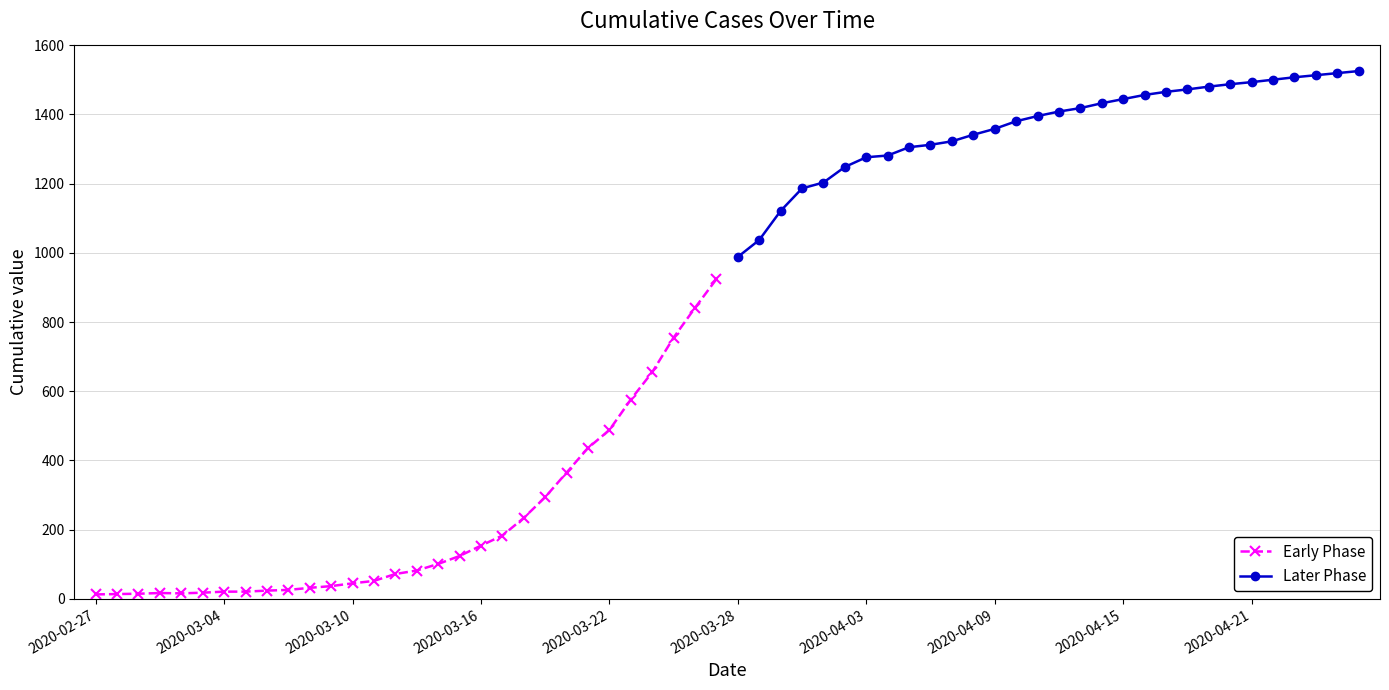

What is the sum of all Later Phase values?

40872